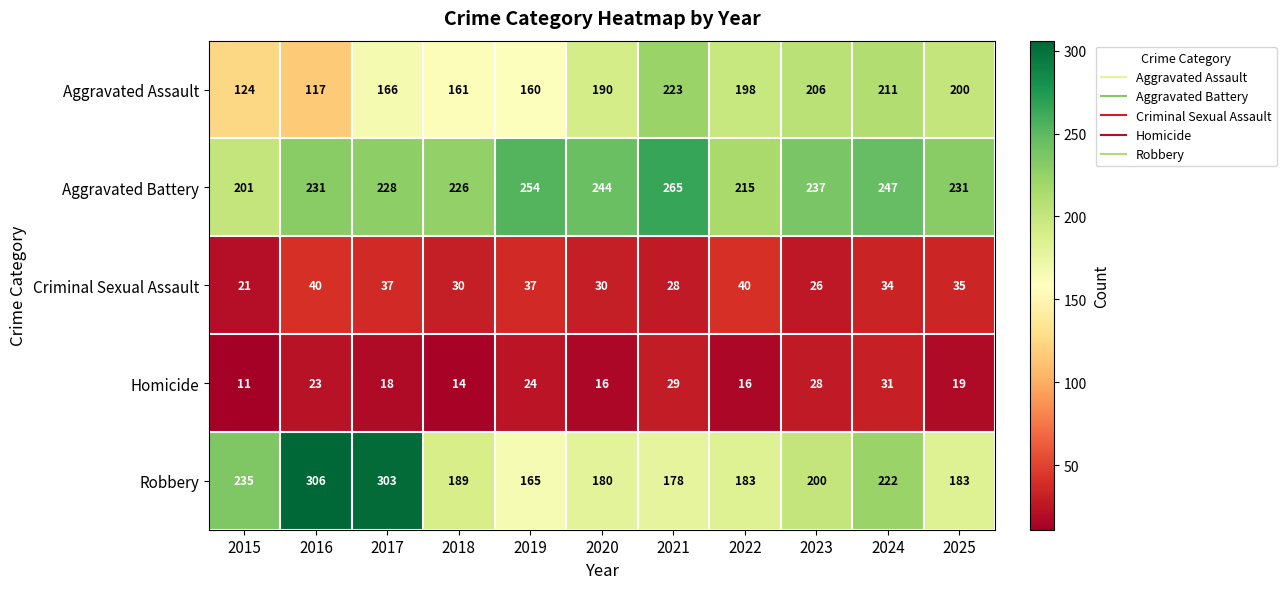

What is the average value of the Homicide series?

21